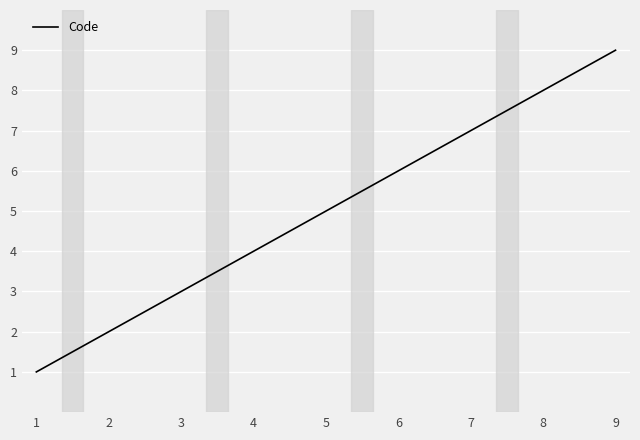

What is the sum of the values at 5 and 2?

7